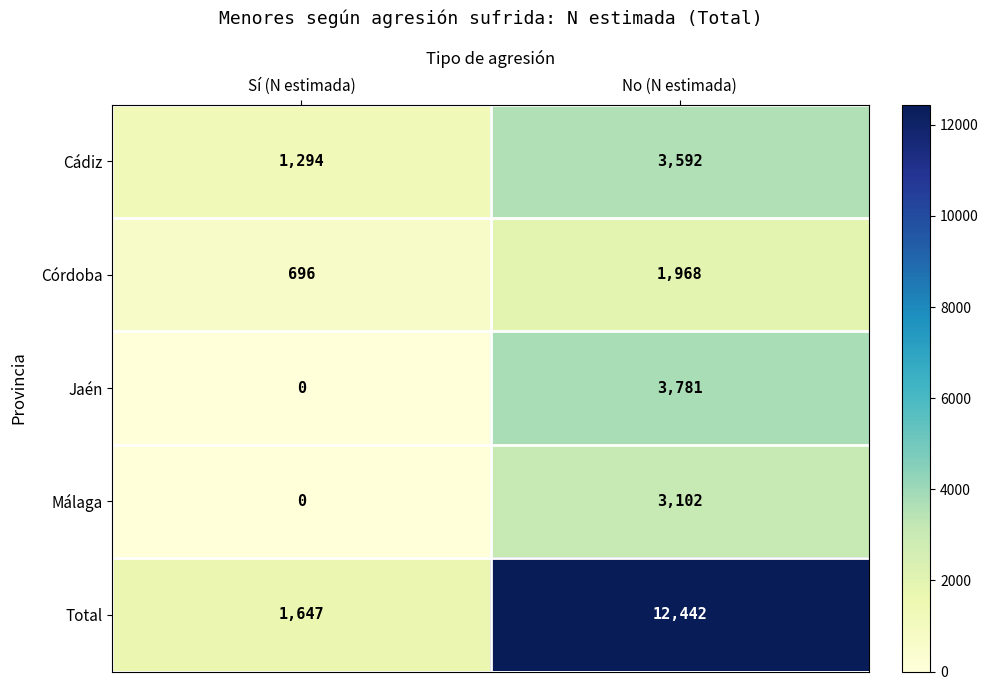

What is the maximum value shown in the chart?

12442